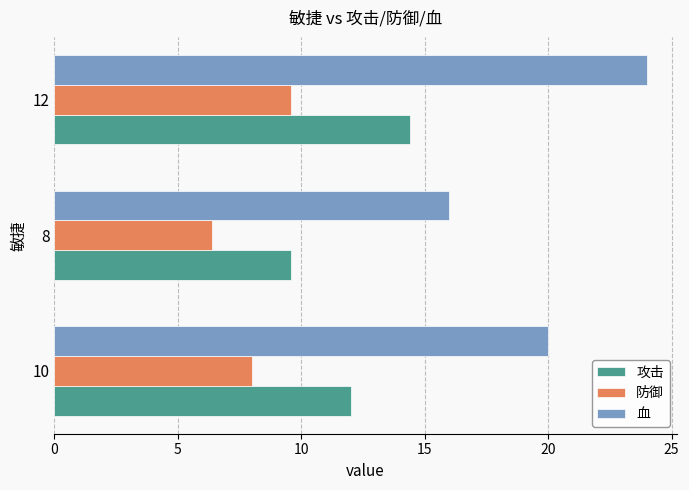

What value does the 血 series have at 10?

20.0